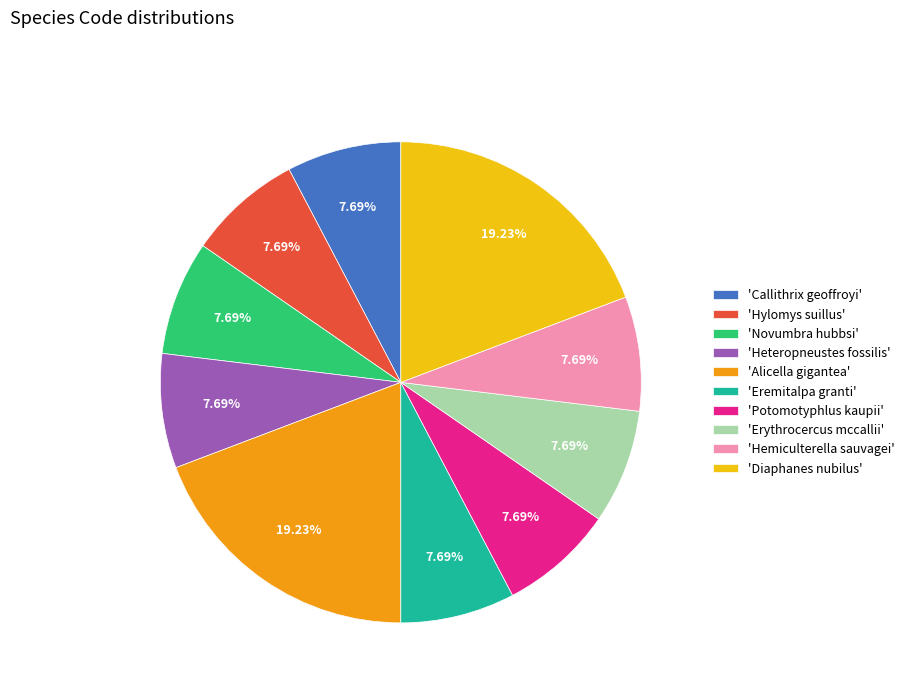

Does 'Potomotyphlus kaupii' represent more than half of the total?

No